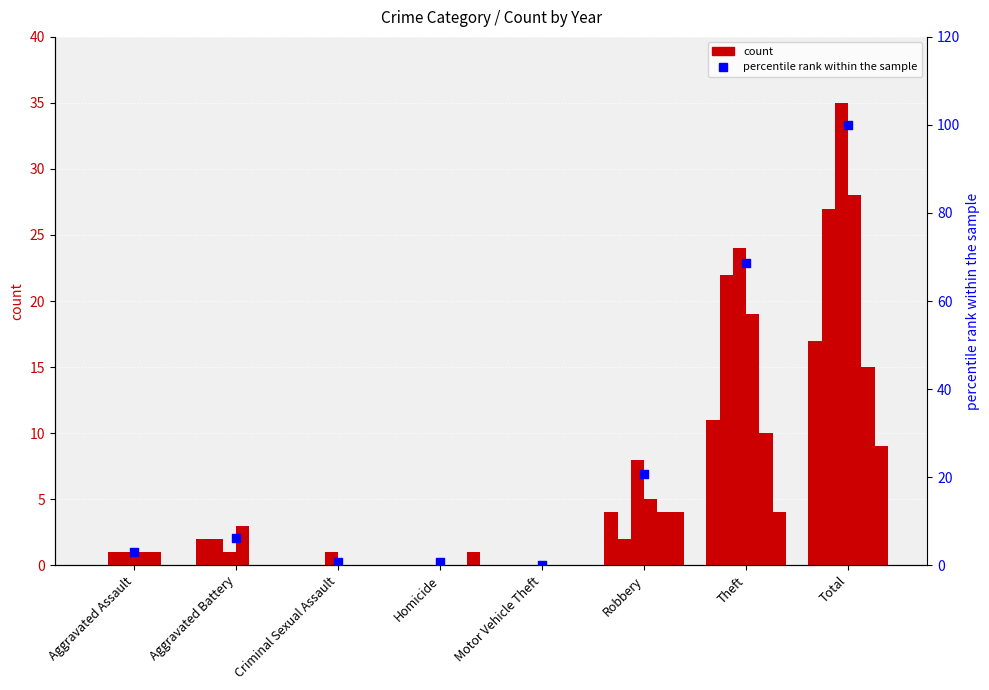

Which has a higher value, Motor Vehicle Theft or Aggravated Battery?

Aggravated Battery